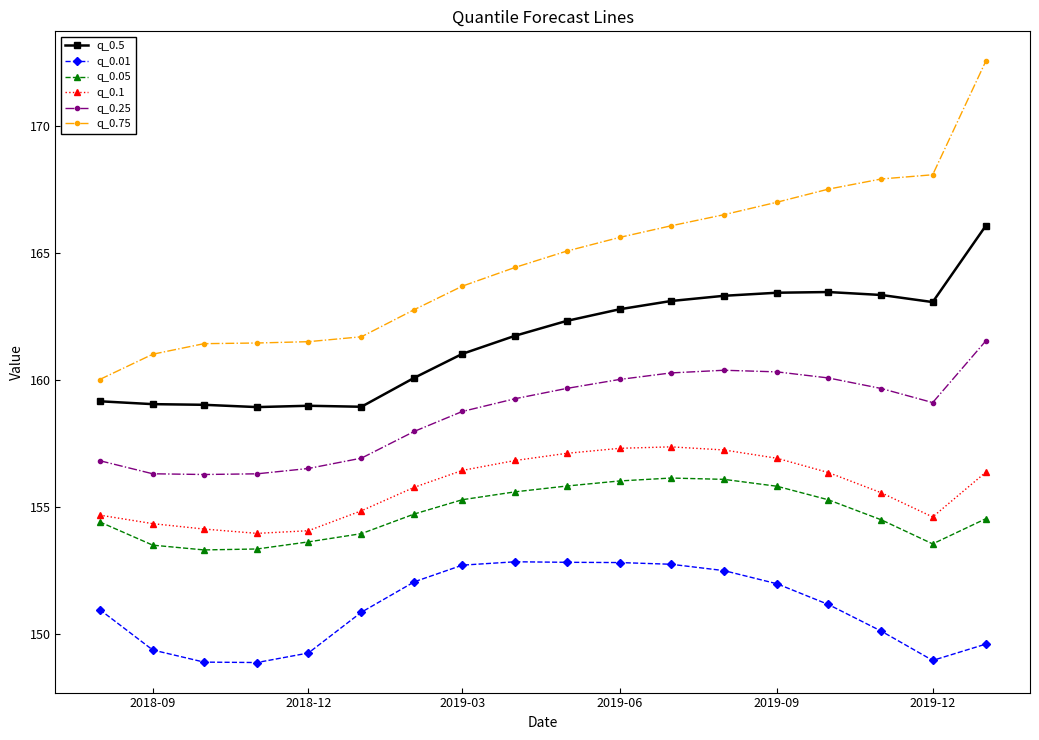

What is the lowest value of the q_0.25 series?

156.3